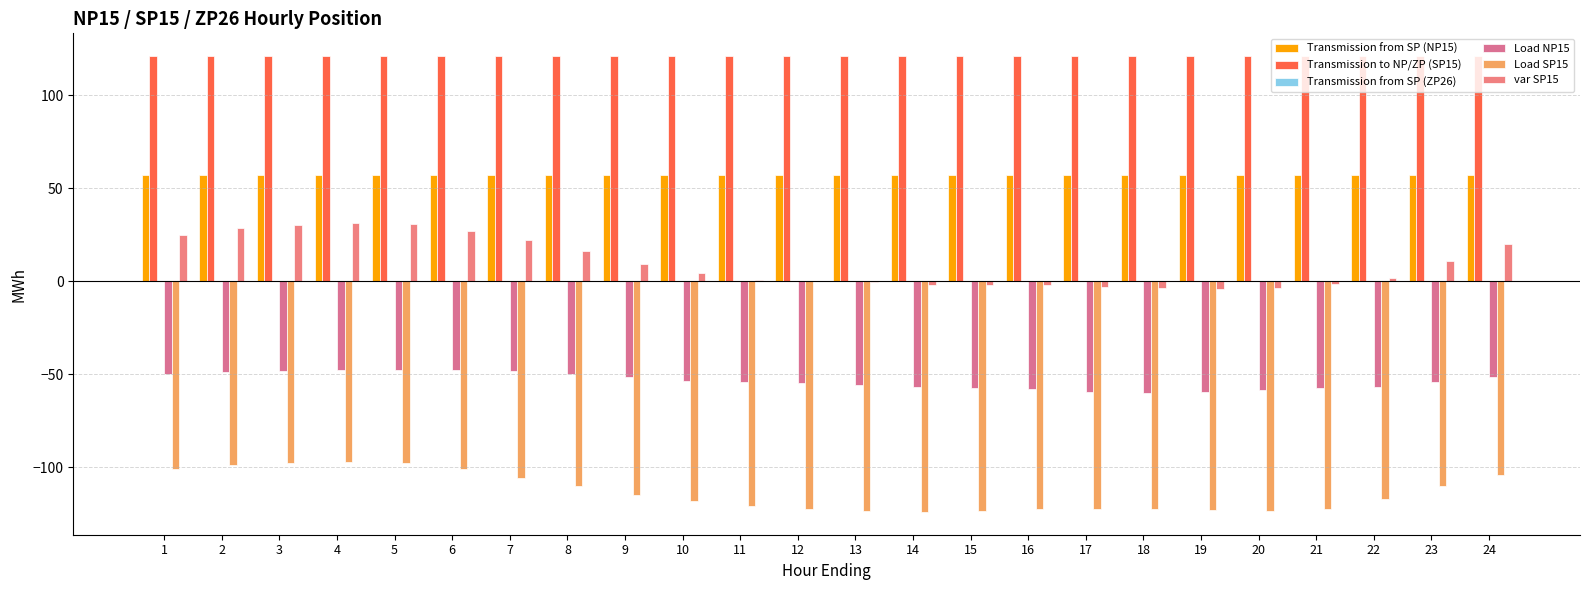

The Transmission to NP/ZP (SP15) series shows 161.2 at 2. True or false?

False